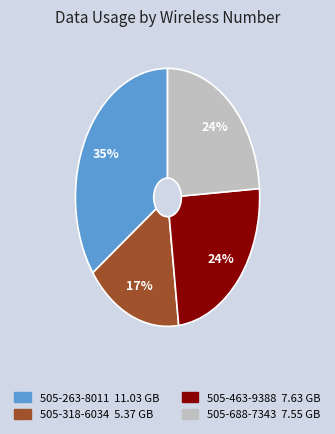

To the nearest percent, what is the difference between the largest and smallest slice percentages?

18%